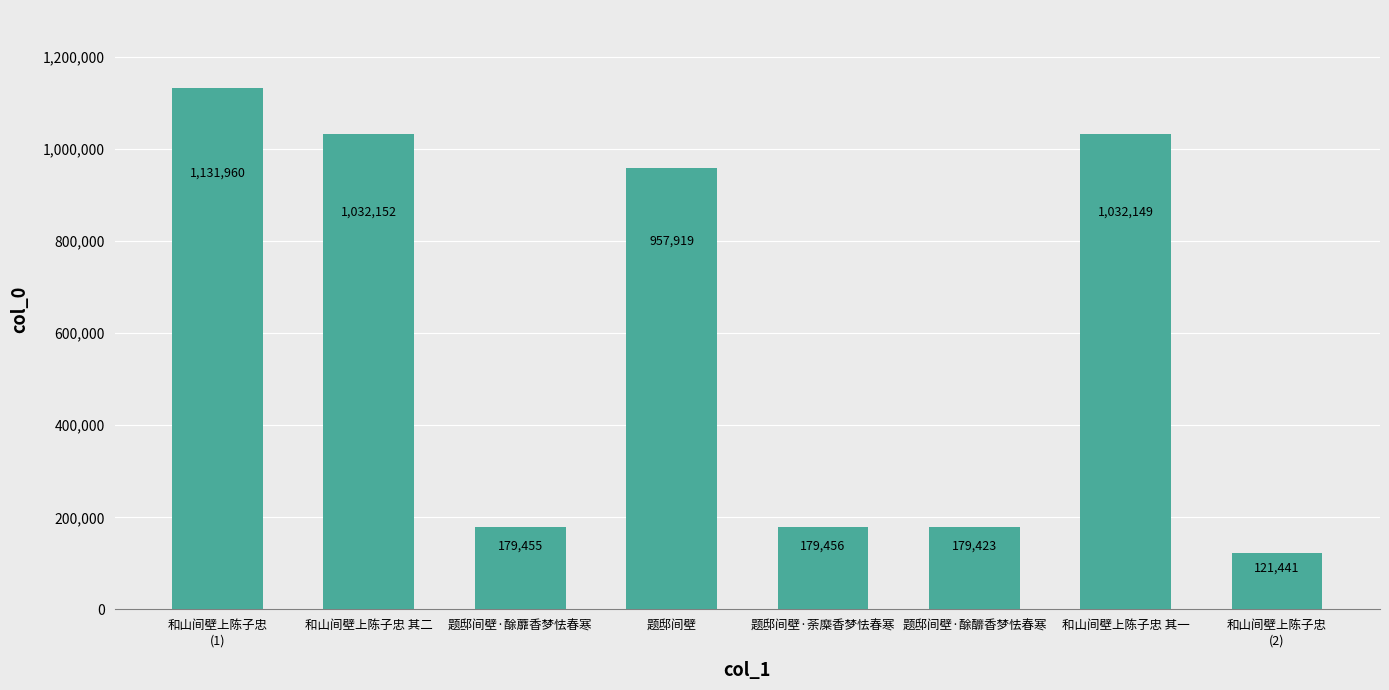

What is the change in value from 题邸间壁·酴蘼香梦怯春寒 to 和山间壁上陈子忠
(2)?

-58014